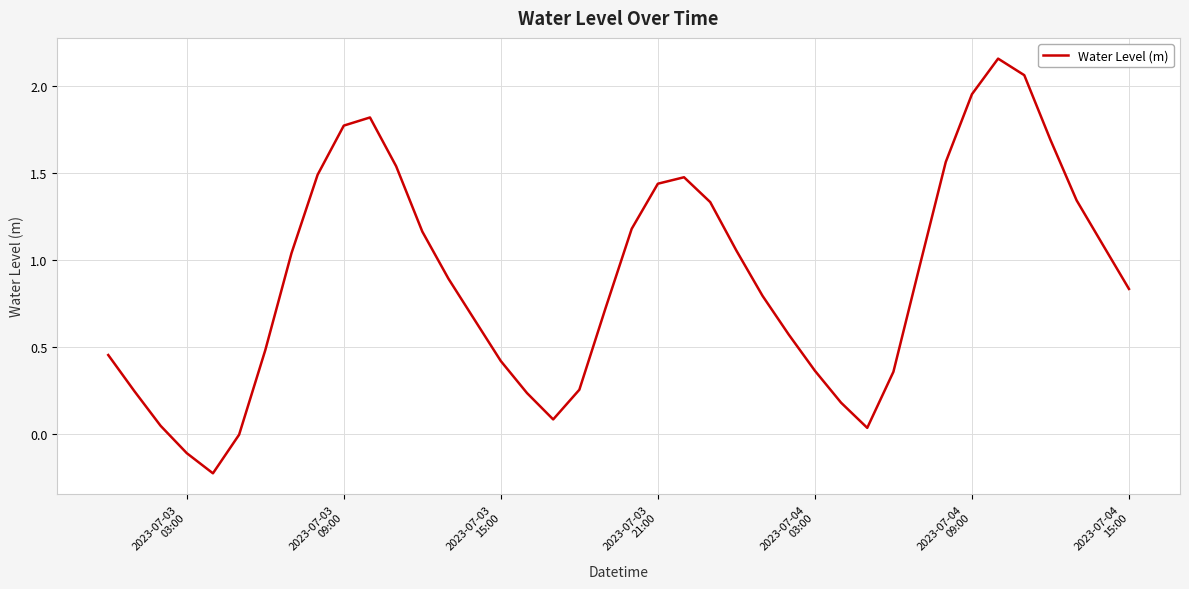

What is the difference between the maximum and minimum values?

2.4